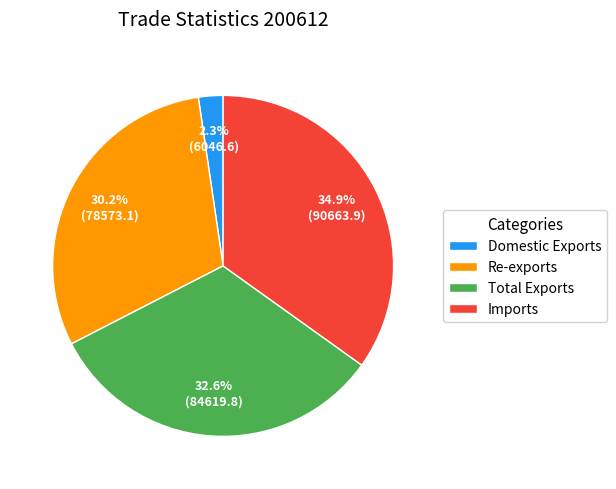

How many slices are in this pie chart?

4